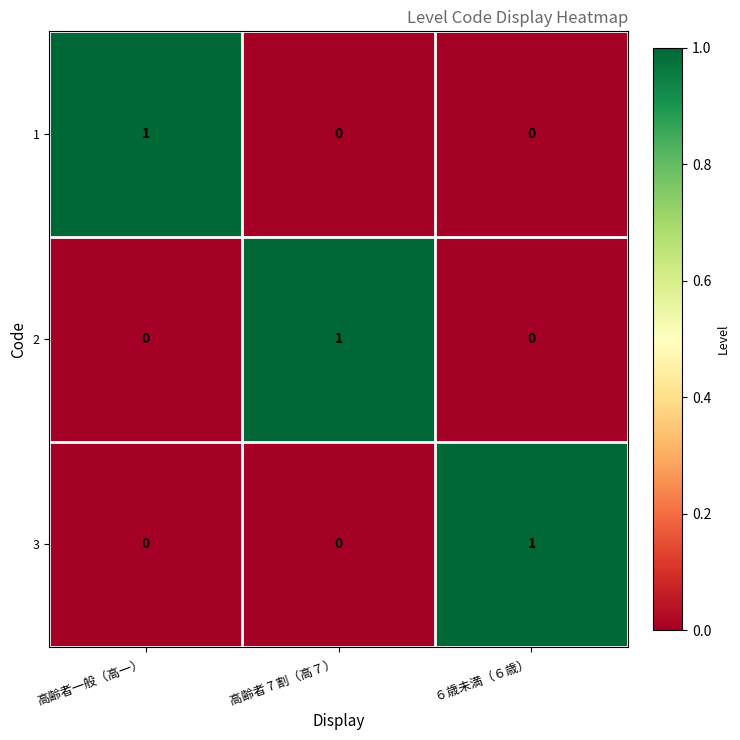

Is the value of 2 at 高齢者 7 割（高７） greater than the value of 3 at 高齢者一般（高一）?

Yes